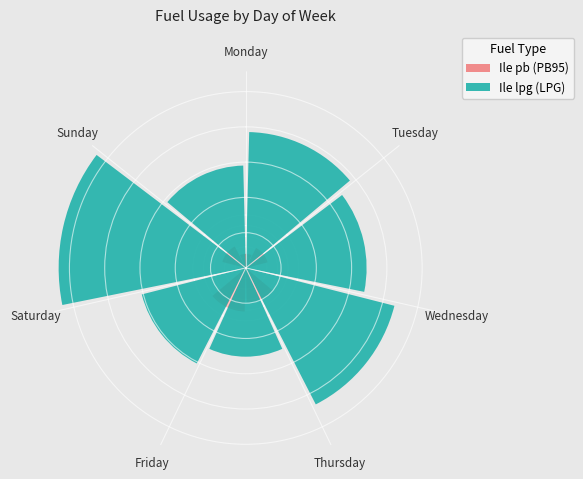

Is there a majority slice in this chart?

No